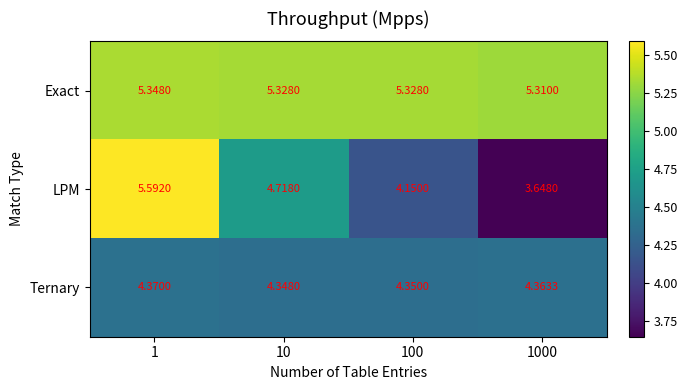

Which series changed the most between 1 and 10?

LPM